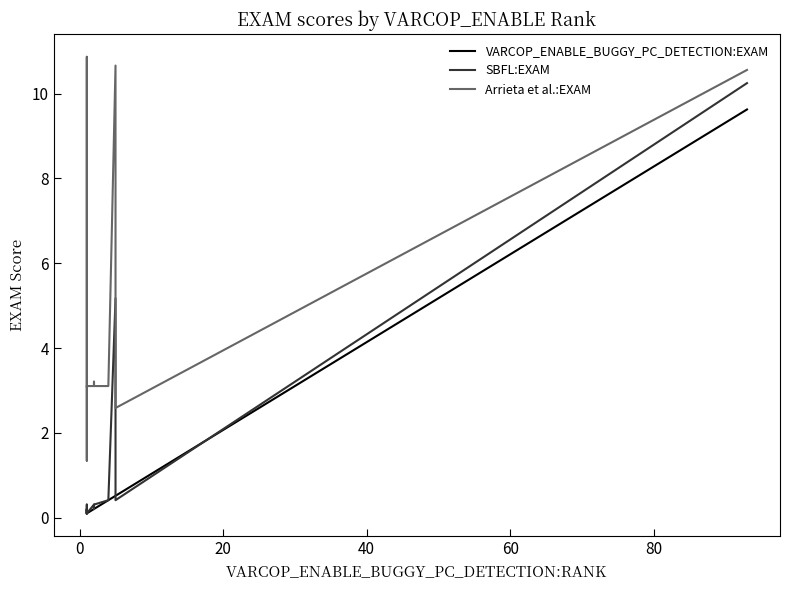

Rank the series by their maximum value, from highest to lowest.

Arrieta et al.:EXAM, SBFL:EXAM, VARCOP_ENABLE_BUGGY_PC_DETECTION:EXAM